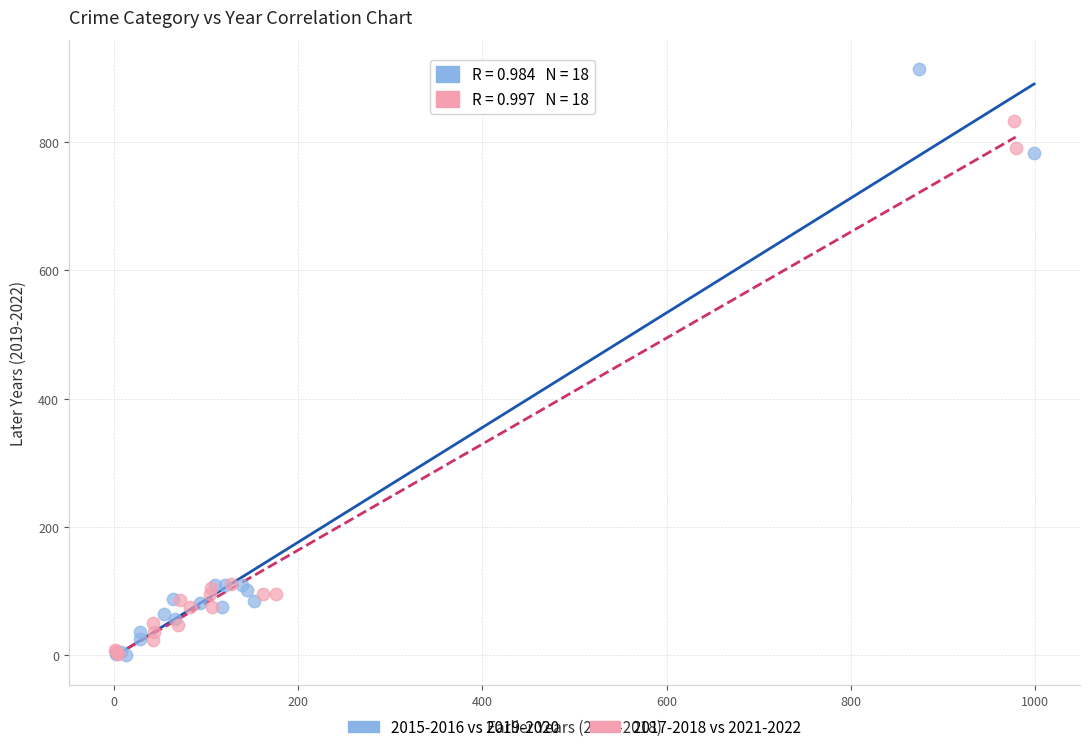

Which series contains the highest Y value?

2015-2016 vs 2019-2020